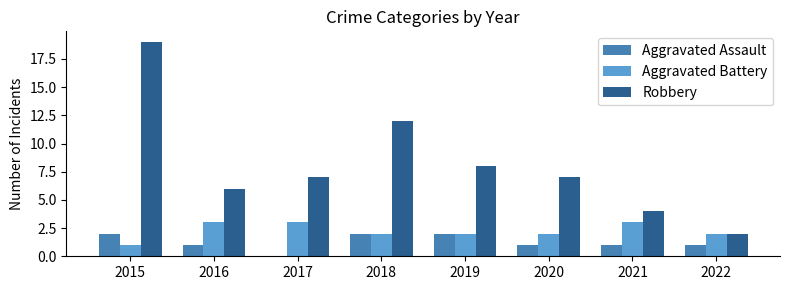

What is the approximate value of Aggravated Assault at 2016?

1